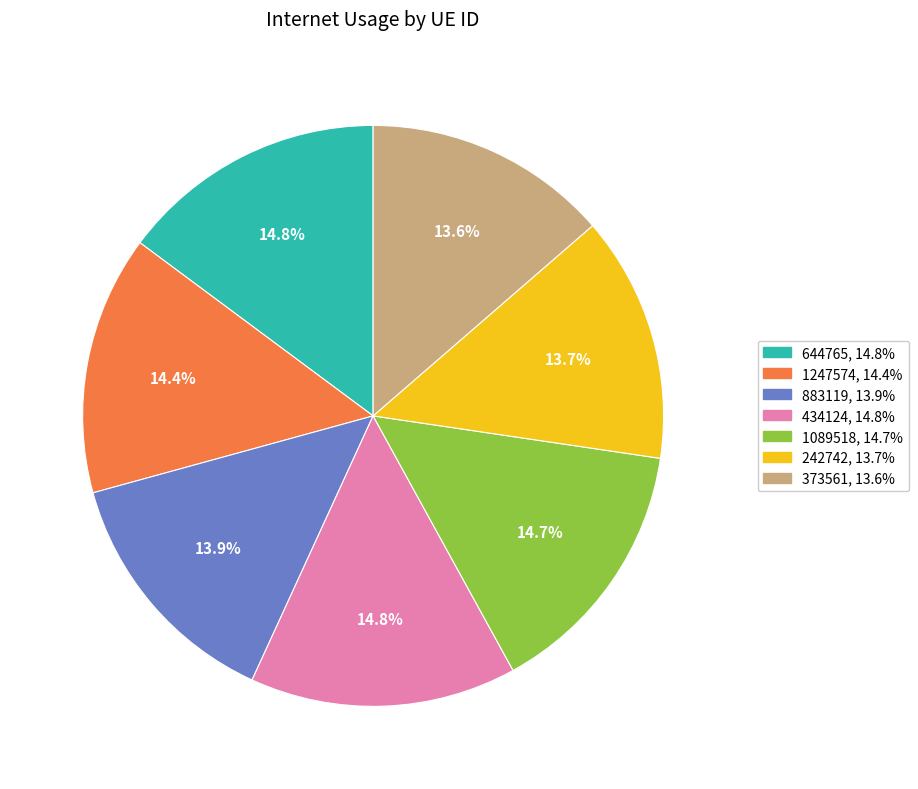

Is 242742 the majority of the pie?

No